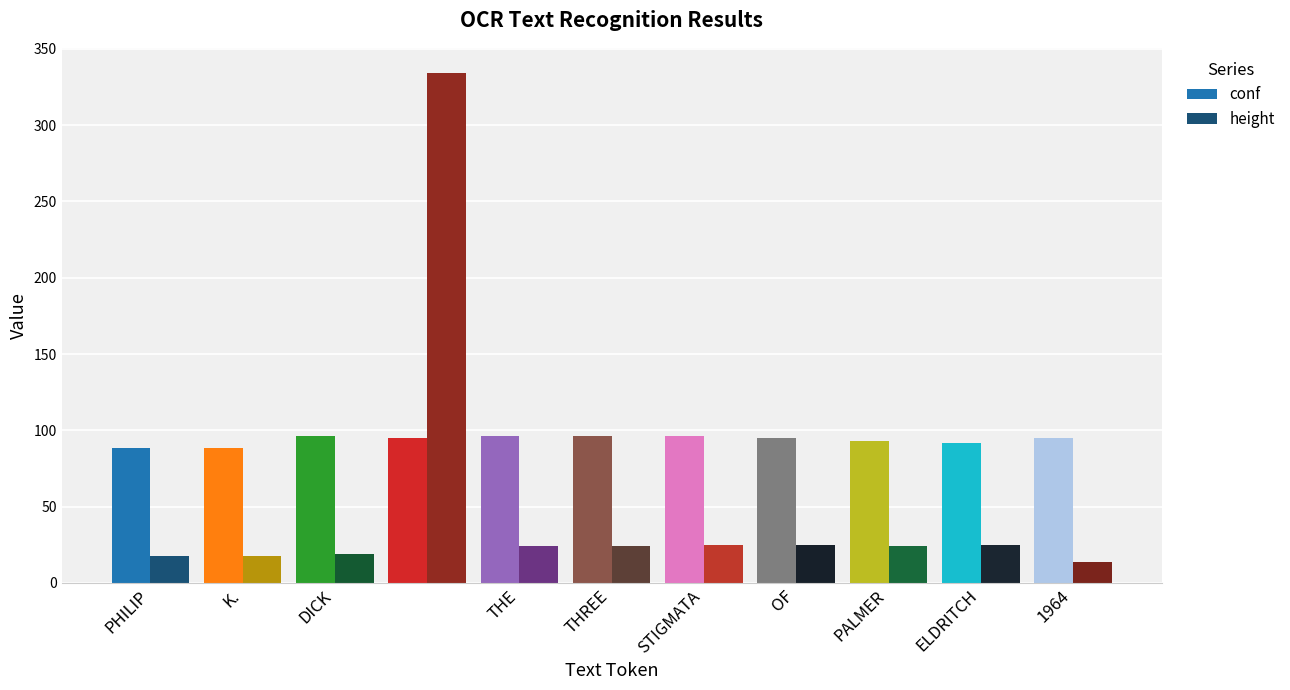

Which series has the largest total across all categories?

conf